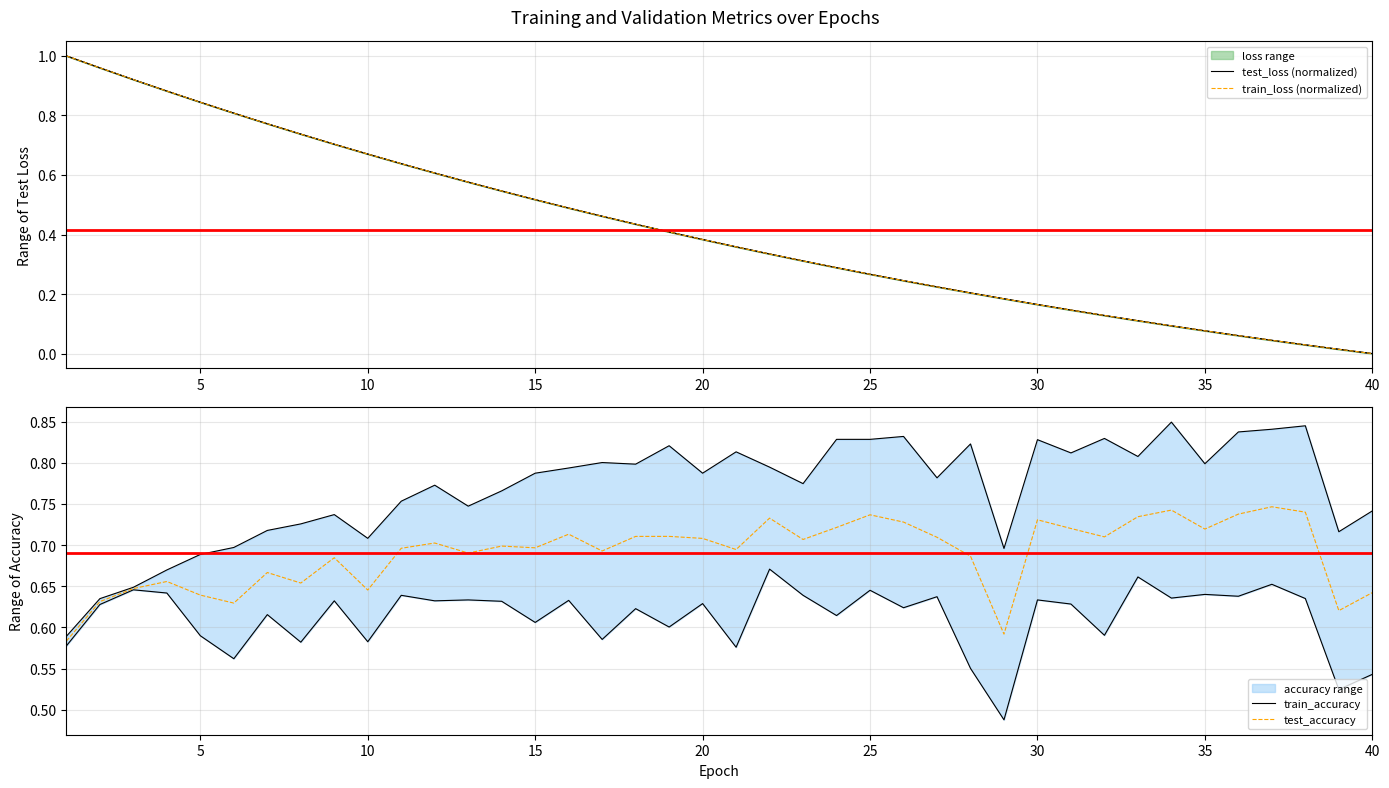

Is it true that test_accuracy equals 0.7 at 15?

True